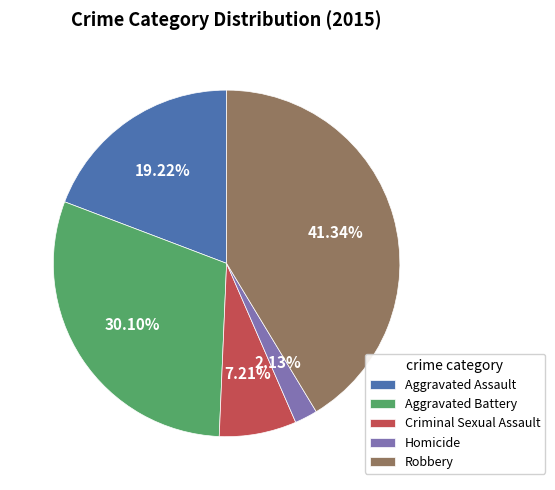

To the nearest percent, what percentage of the pie is Homicide?

2%